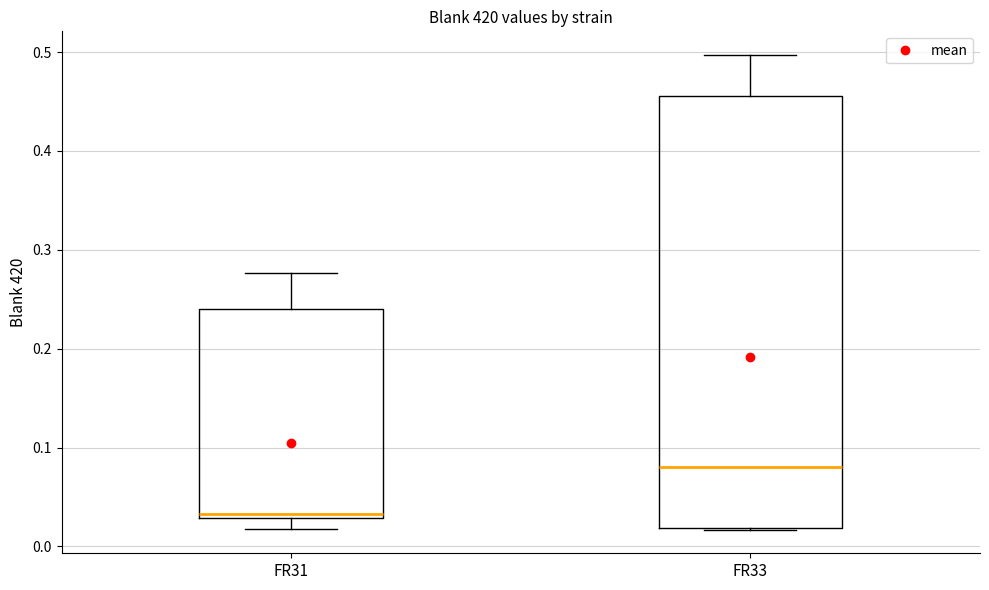

Reading left to right, transcribe this box plot: for each box, give where its median line is, the range the box spans, and where its two whiskers end, as read against the y-axis. The values are not printed on the chart, so give them approximately, as read against the axis.

FR31: median 0.03 (just above the box's lower edge), box 0.03 to 0.24, whiskers 0.02 to 0.28
FR33: median 0.08, box 0.02 to 0.46, whiskers 0.02 to 0.50